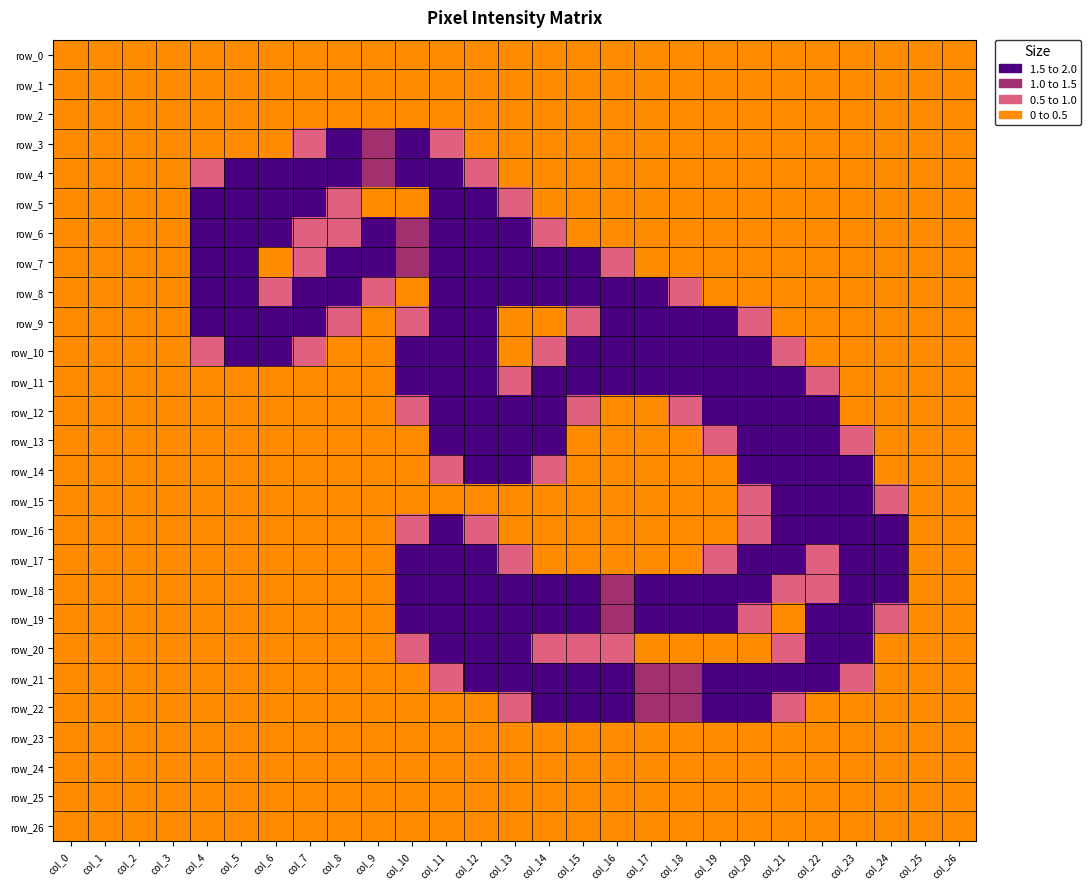

At which category is the sum across all series the highest?

col_11